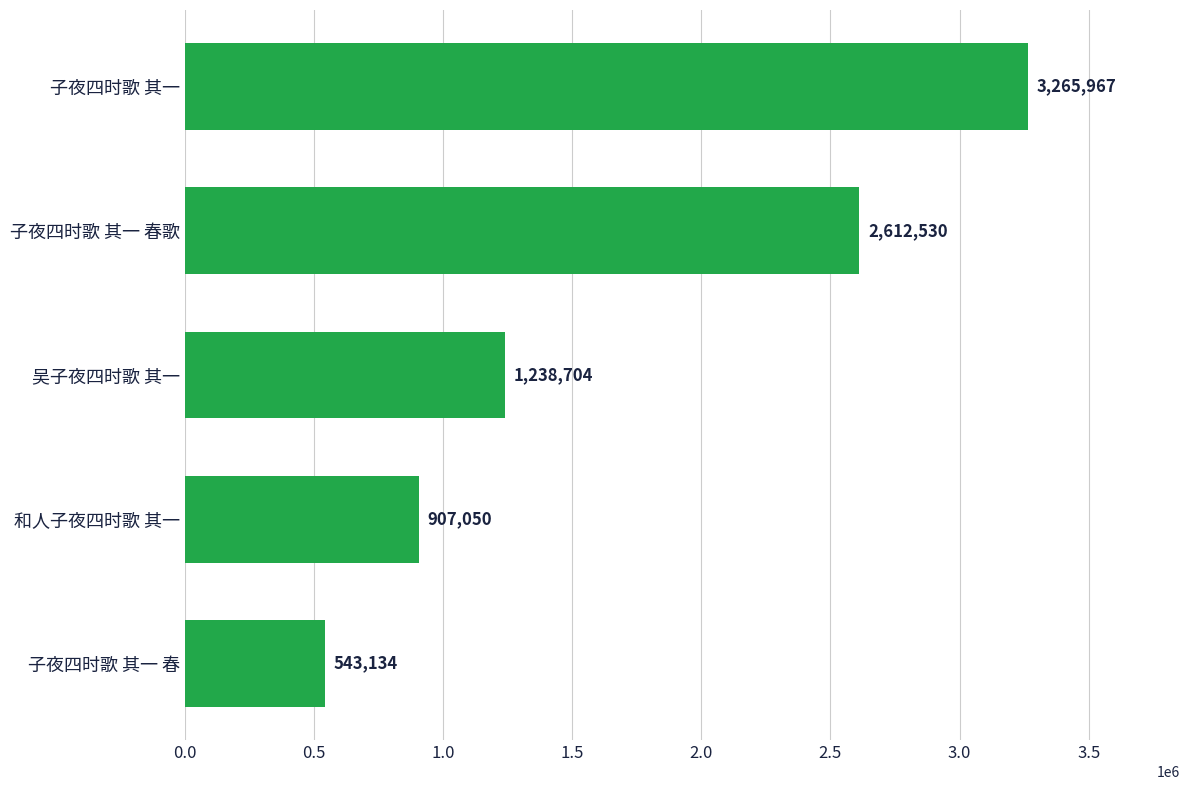

Reading bottom to top, transcribe all the data shown in this chart.

子夜四时歌 其一 春=543134	和人子夜四时歌 其一=907050	吴子夜四时歌 其一=1238704	子夜四时歌 其一 春歌=2612530	子夜四时歌 其一=3265967